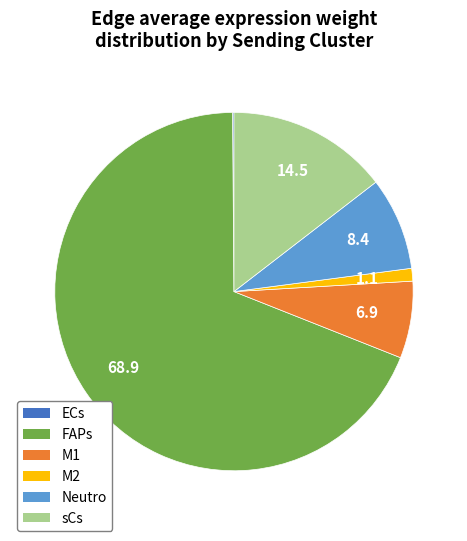

Is it true that sCs is 7% of the pie?

False